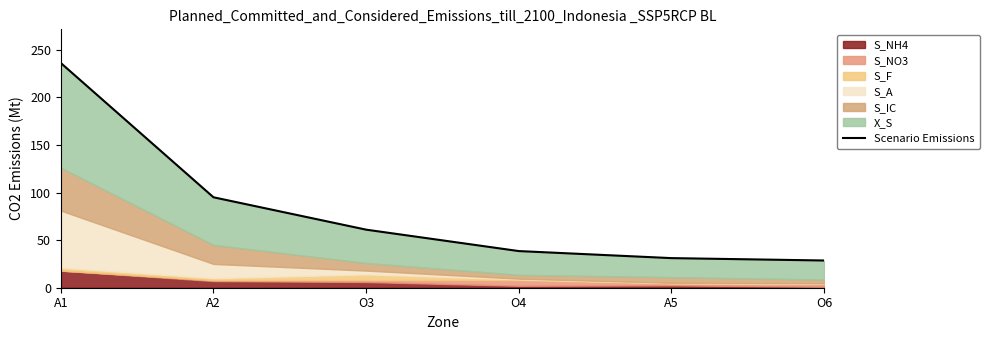

What is the sum of the values at A5 and O3?

92.1